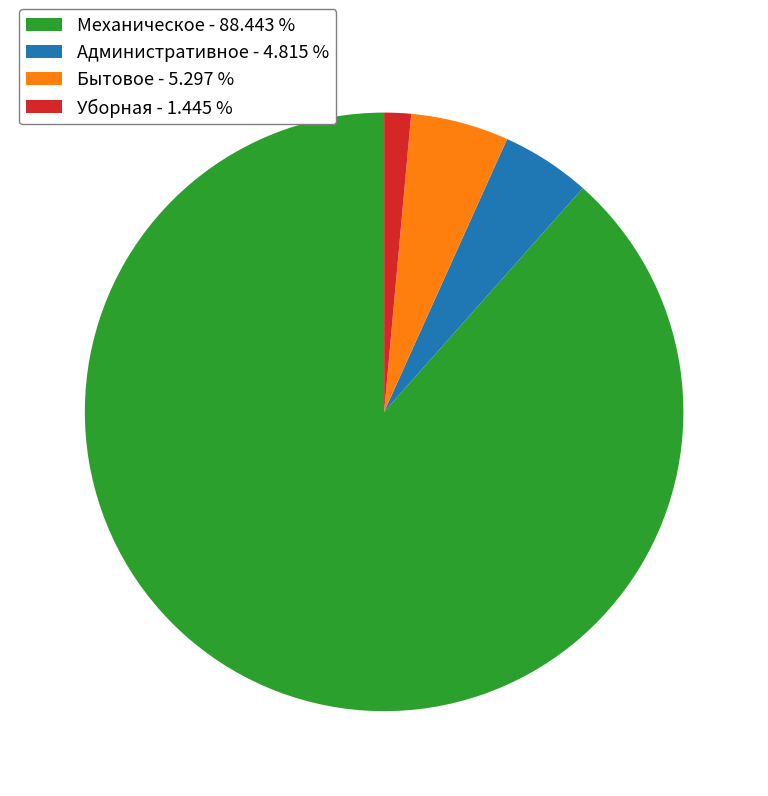

Which slice is the largest?

Механическое